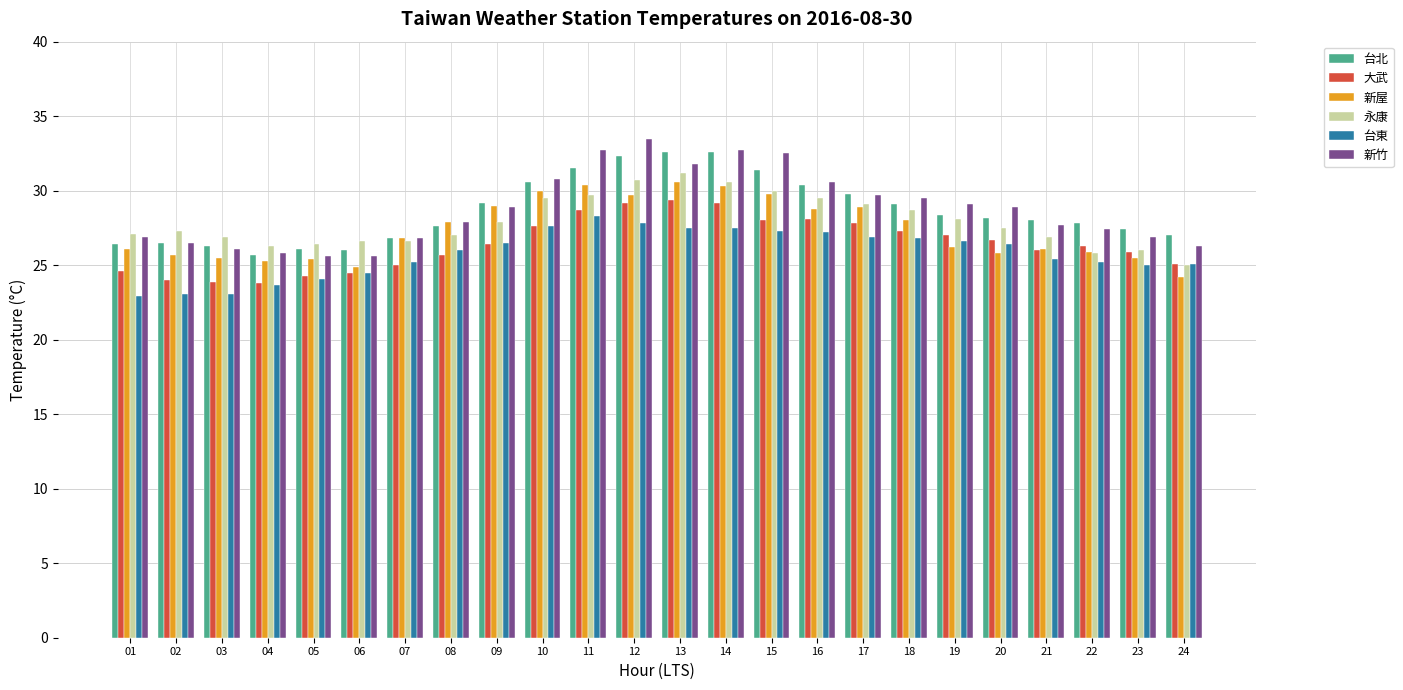

What is the value of the 台北 bar at the 10th from the left?

30.6